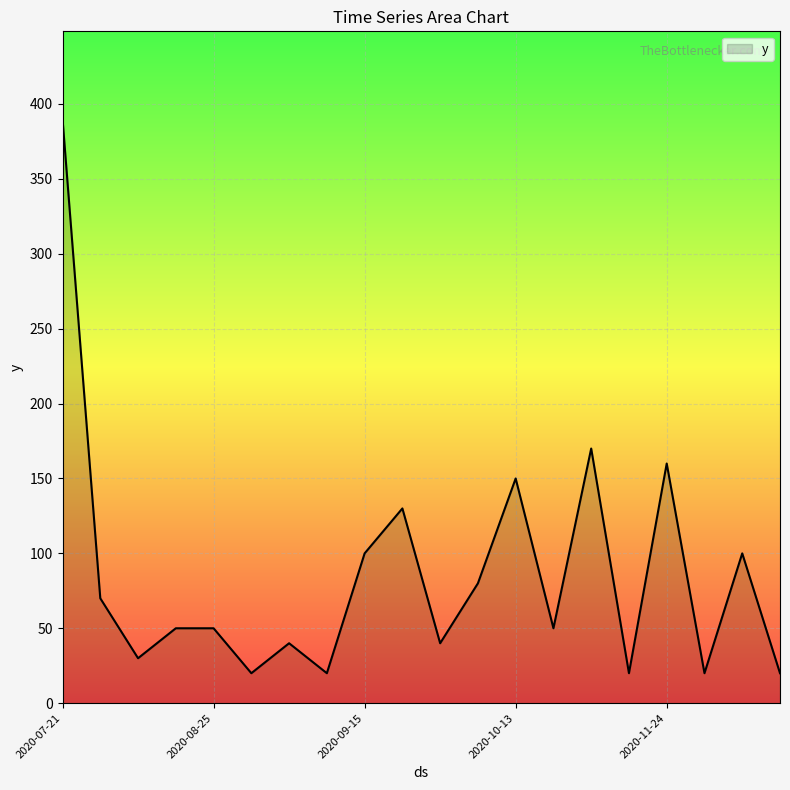

What is the minimum value shown in the chart?

20